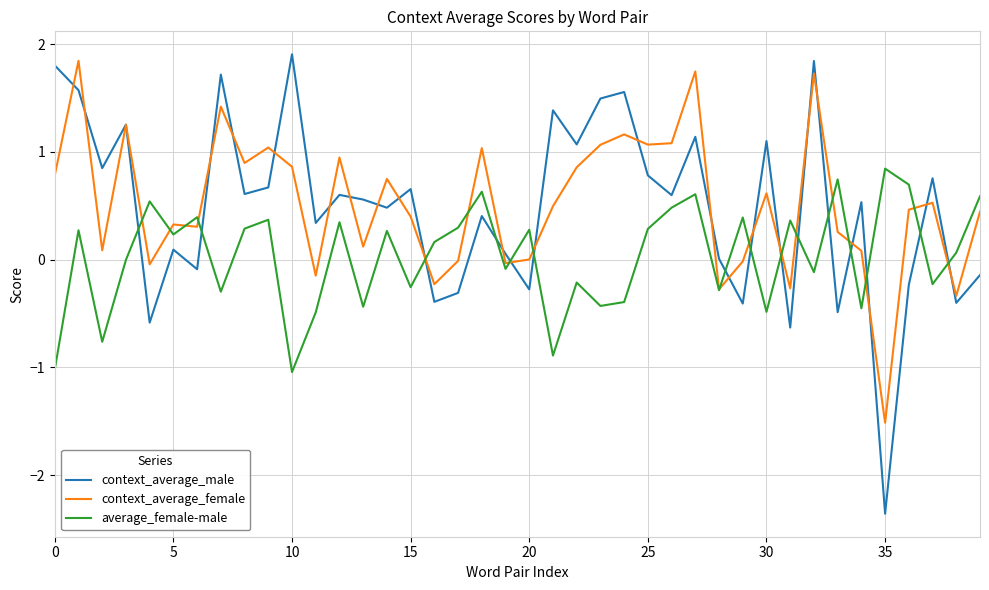

True or false: average_female-male and context_average_male intersect in this chart.

True